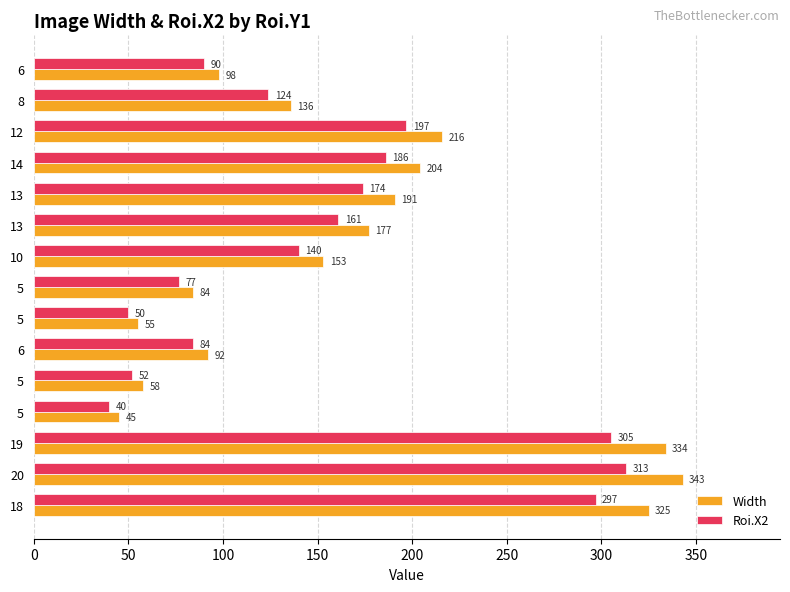

What is the difference between the maximum and minimum values in the Width series?

298